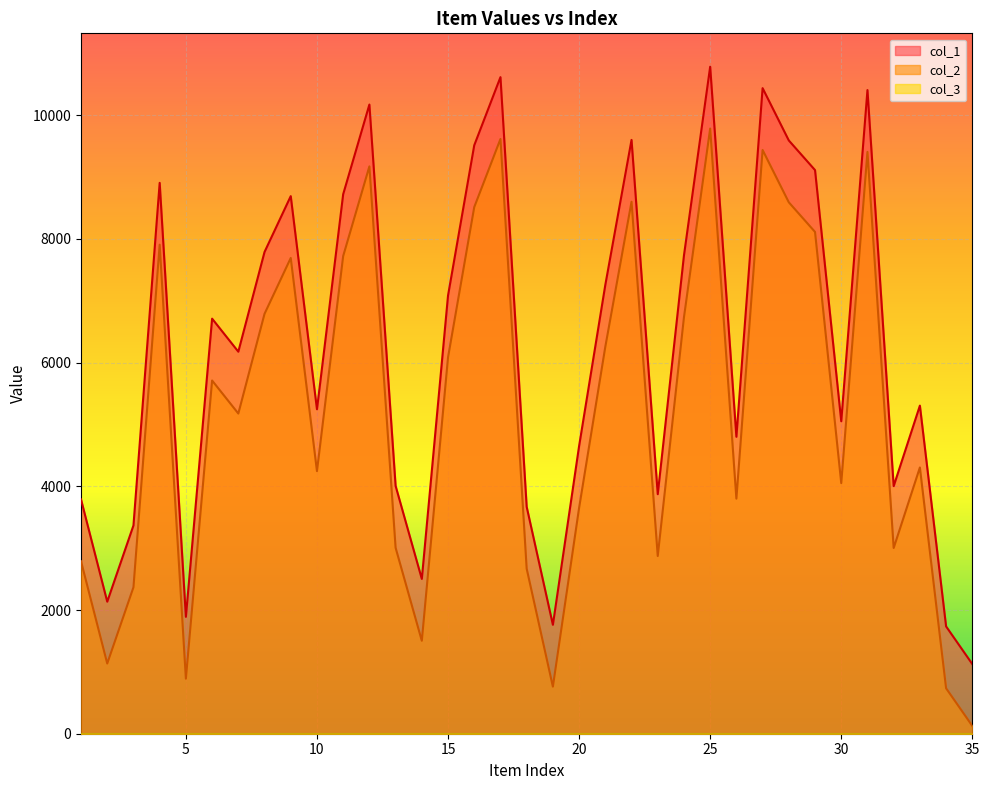

Reading left to right, list all the values displayed in this chart.

col_1: 1=3788	2=2135	3=3368	4=8907	5=1890	6=6711	7=6177	8=7789	9=8692	10=5246	11=8723	12=10173	13=4007	14=2503	15=7085	16=9514	17=10616	18=3669	19=1761	20=4652	21=7257	22=9601	23=3873	24=7733	25=10785	26=4801	27=10438	28=9592	29=9113	30=5052	31=10407	32=4003	33=5305	34=1735	35=1126
col_2: 1=2788	2=1135	3=2368	4=7907	5=890	6=5711	7=5177	8=6789	9=7692	10=4246	11=7723	12=9173	13=3007	14=1503	15=6085	16=8514	17=9616	18=2669	19=761	20=3652	21=6257	22=8601	23=2873	24=6733	25=9785	26=3801	27=9438	28=8592	29=8113	30=4052	31=9407	32=3003	33=4305	34=735	35=126